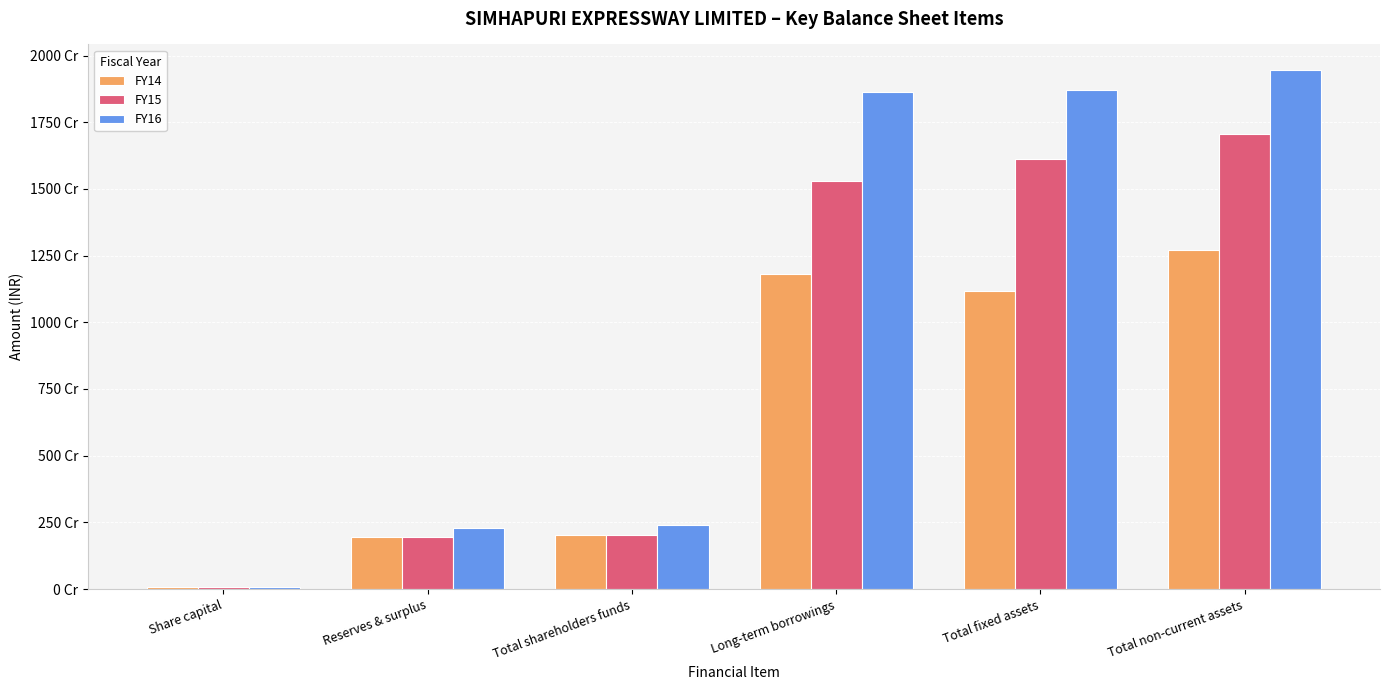

Does the chart contain stacked bars?

No